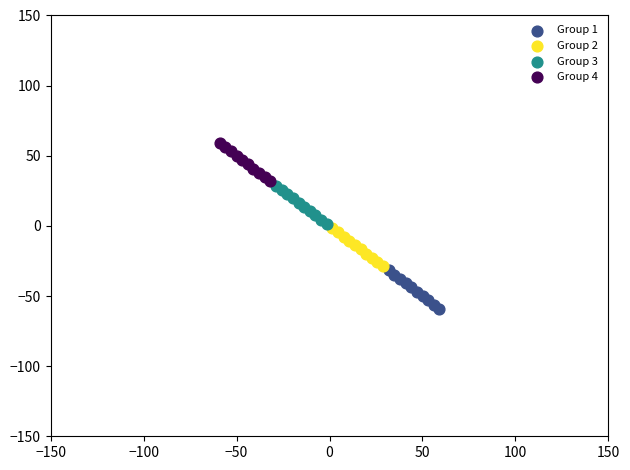

Which series has the widest spread of Y values?

Group 4